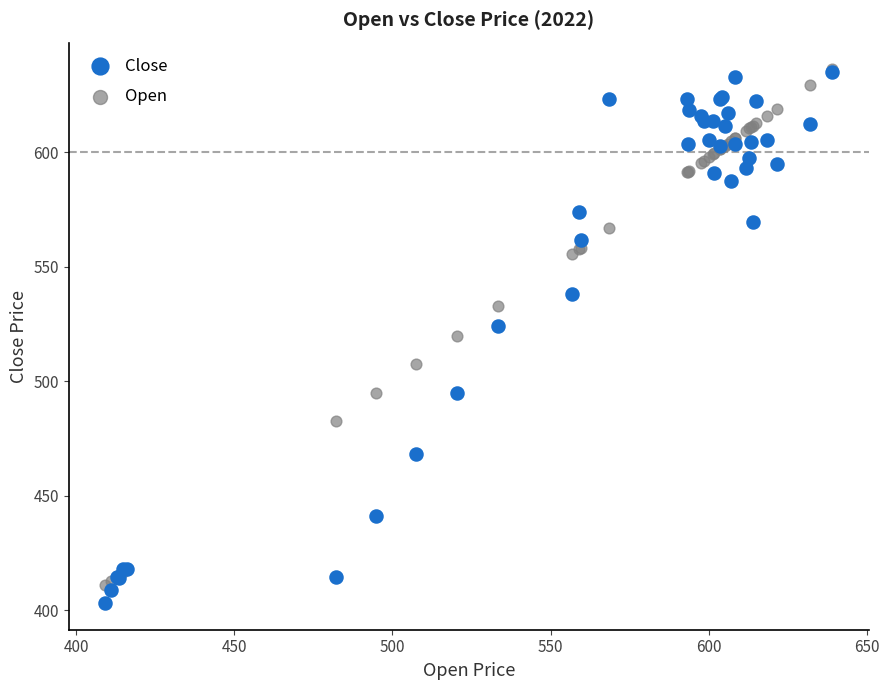

Which series reaches the minimum Y coordinate?

Close